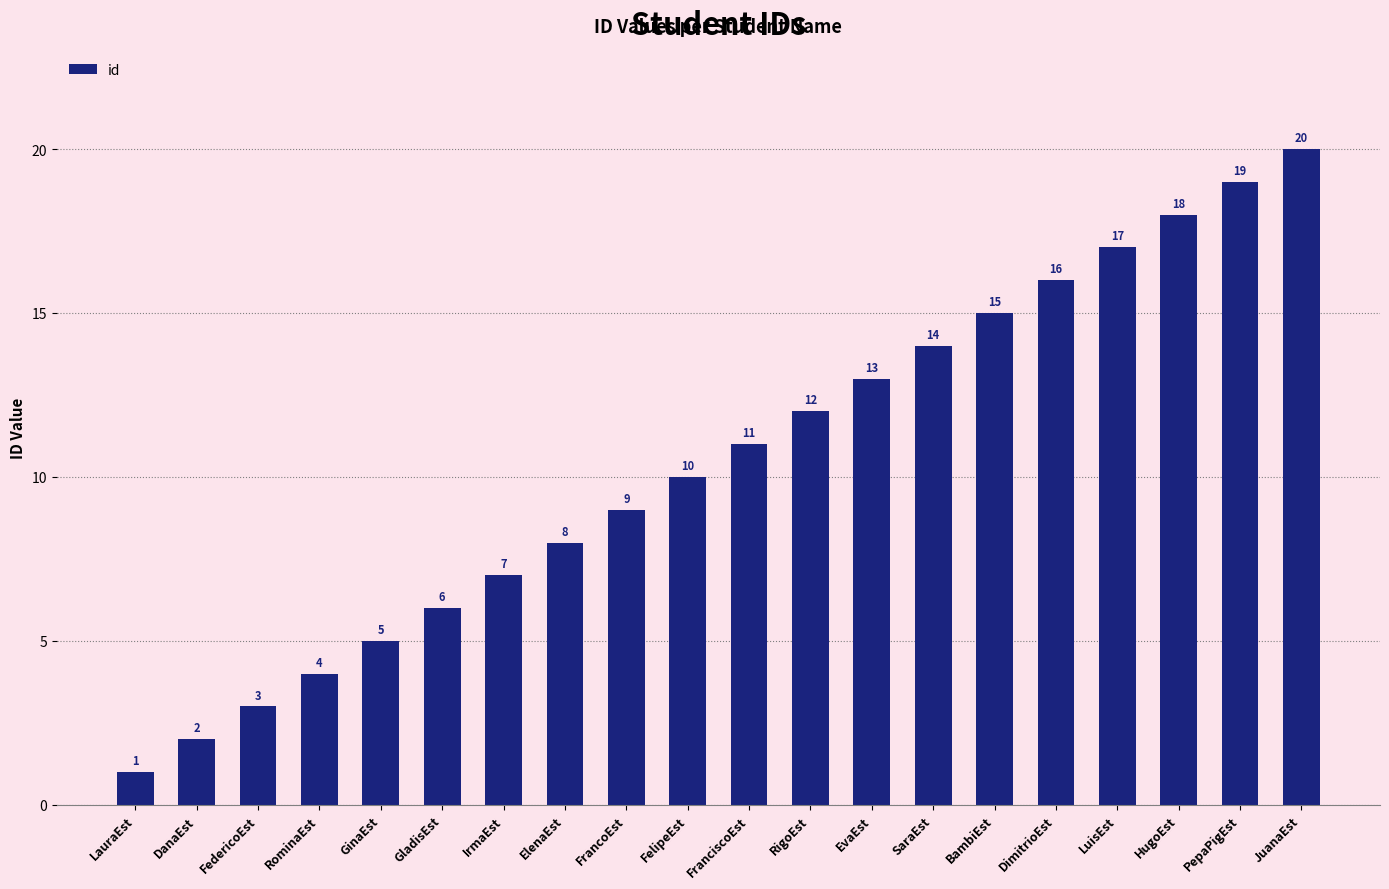

At which category does the chart reach its minimum across all series?

LauraEst